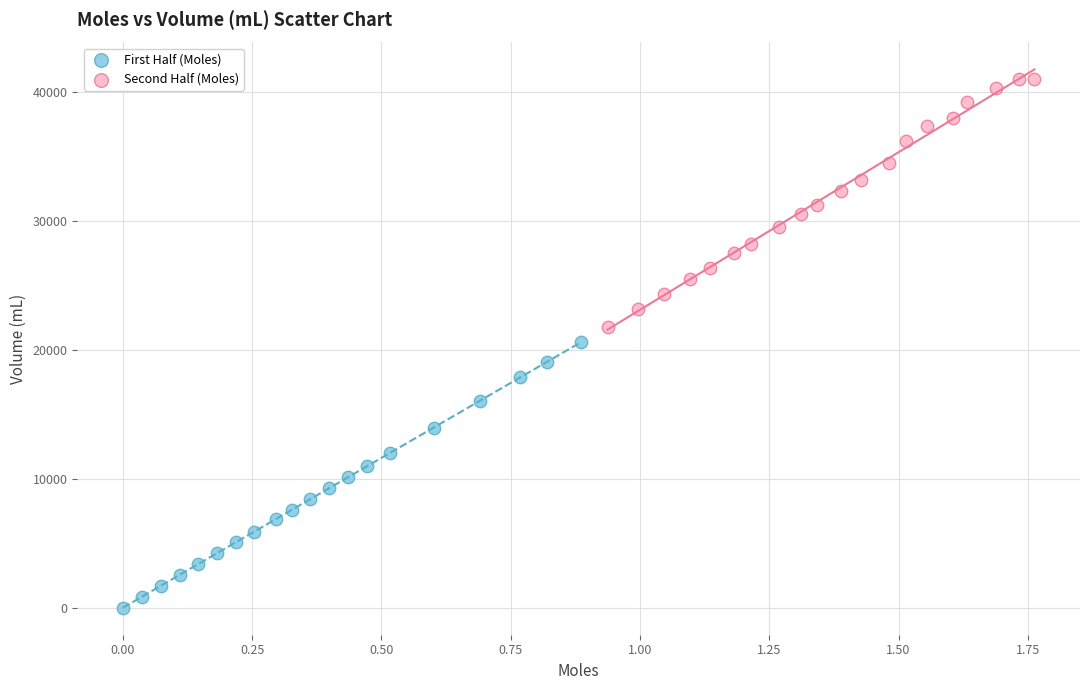

Which series contains the lowest Y value?

First Half (Moles)